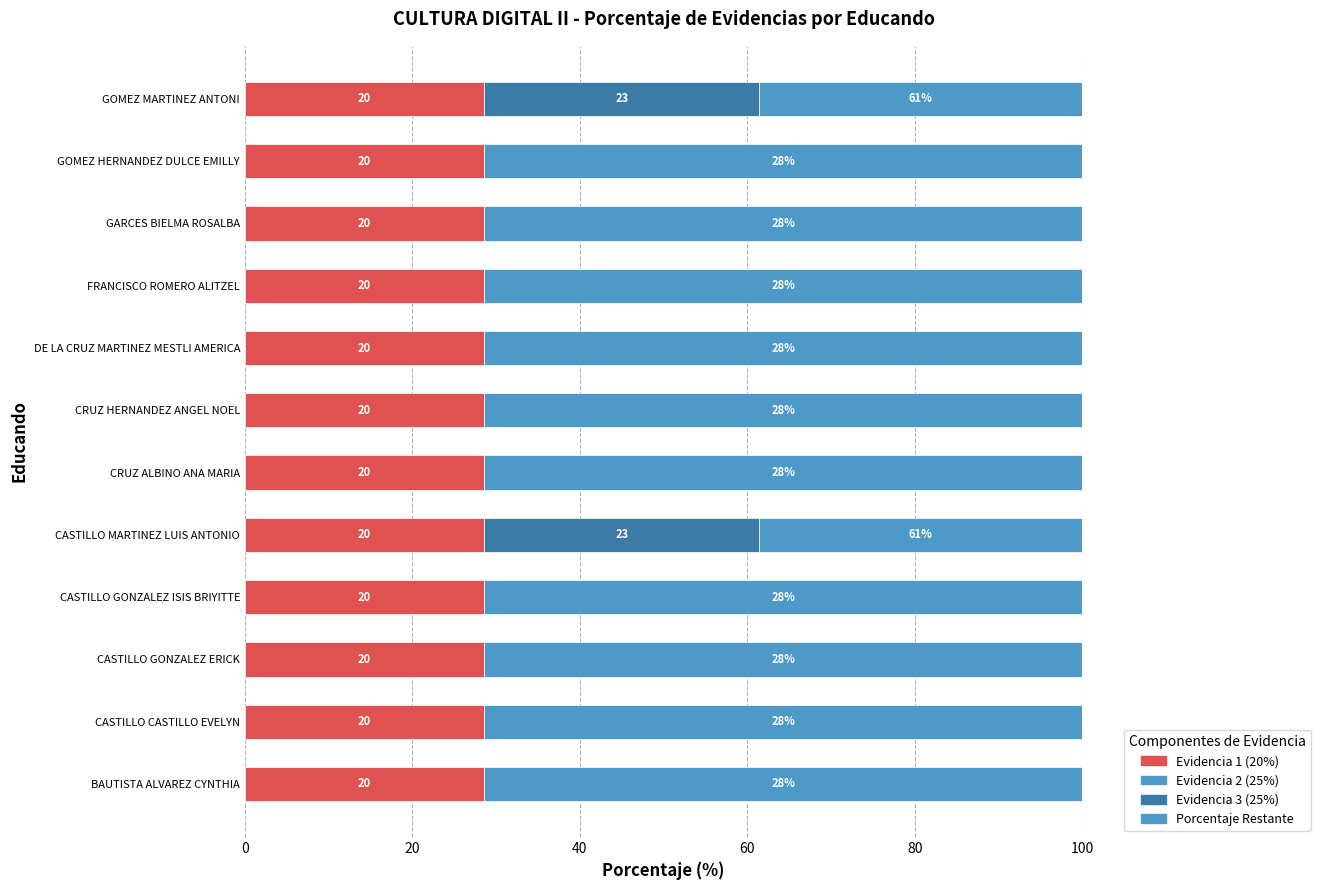

The Evidencia 3 (25%) series shows -22.7 at GARCES BIELMA ROSALBA. True or false?

False